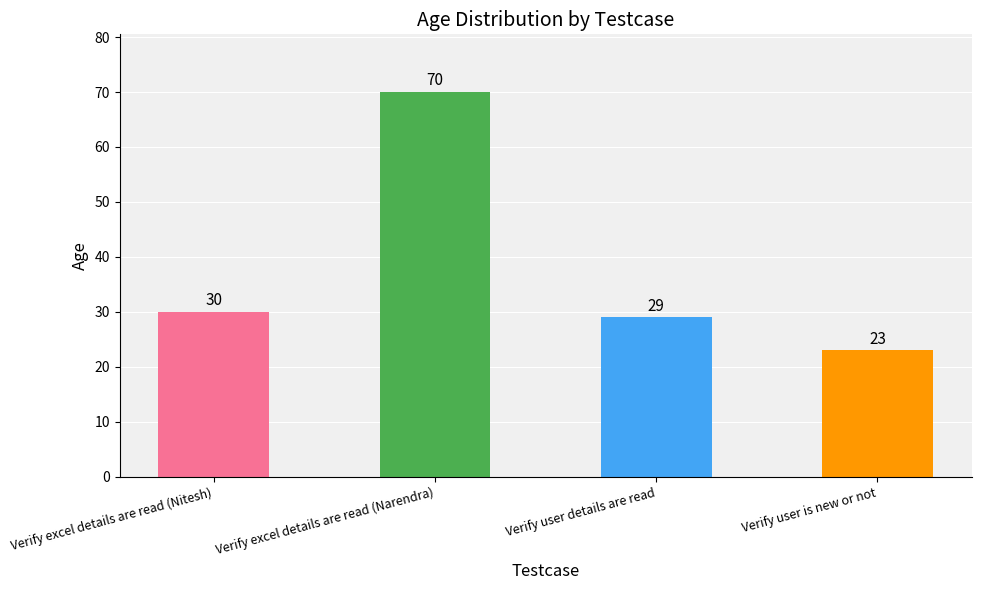

How many values are below 30?

2